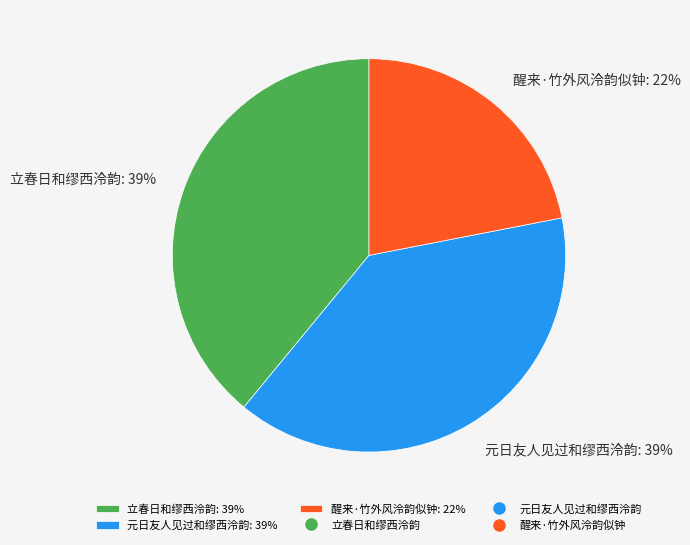

To the nearest percent, what percentage of the pie is 立春日和缪西泠韵?

39%